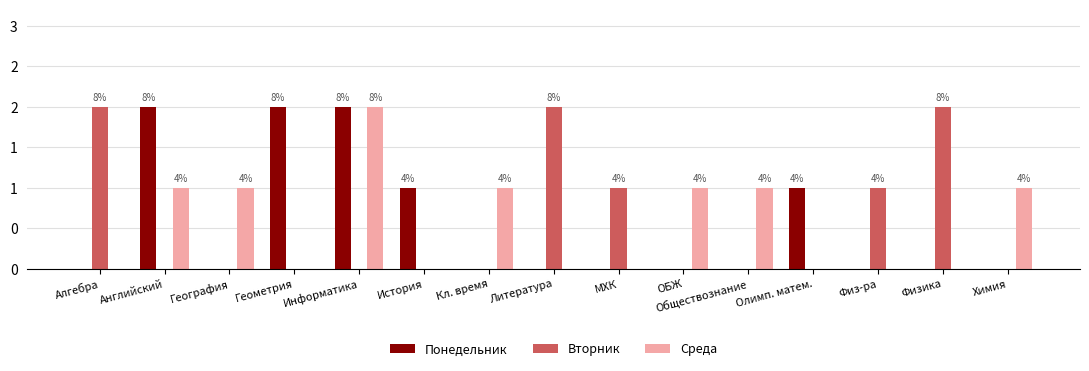

Are the bars horizontal?

No